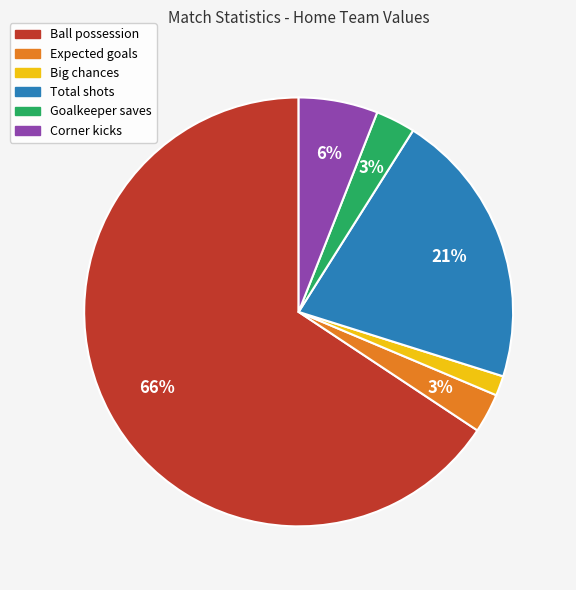

To the nearest percent, what is the average slice percentage?

17%